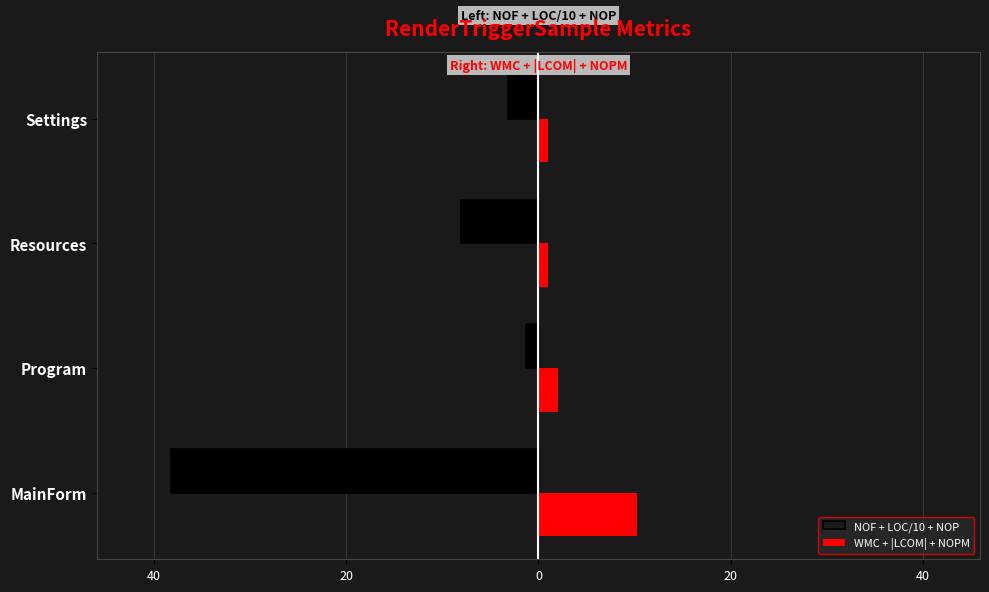

How many bars are there in total?

8